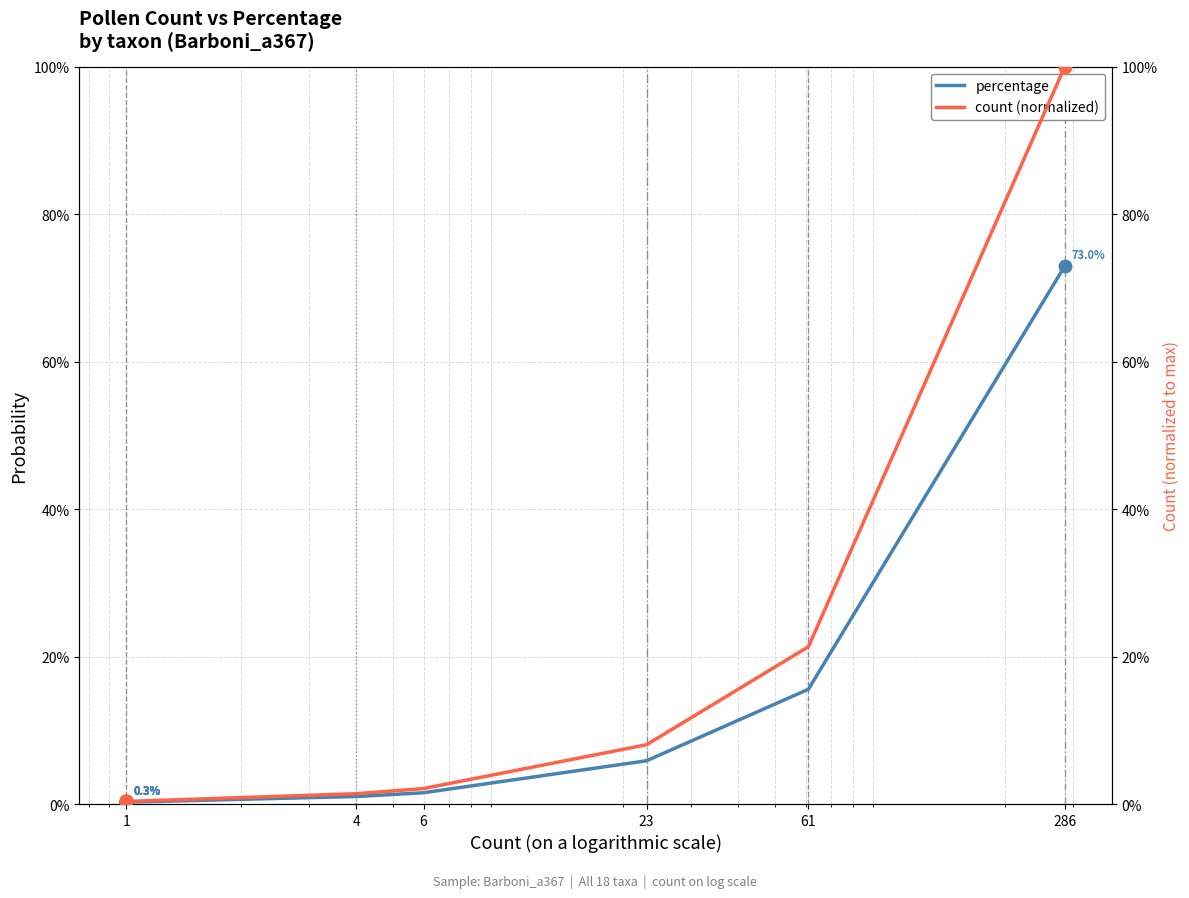

Rank the series by their average value, from highest to lowest.

count (normalized), percentage